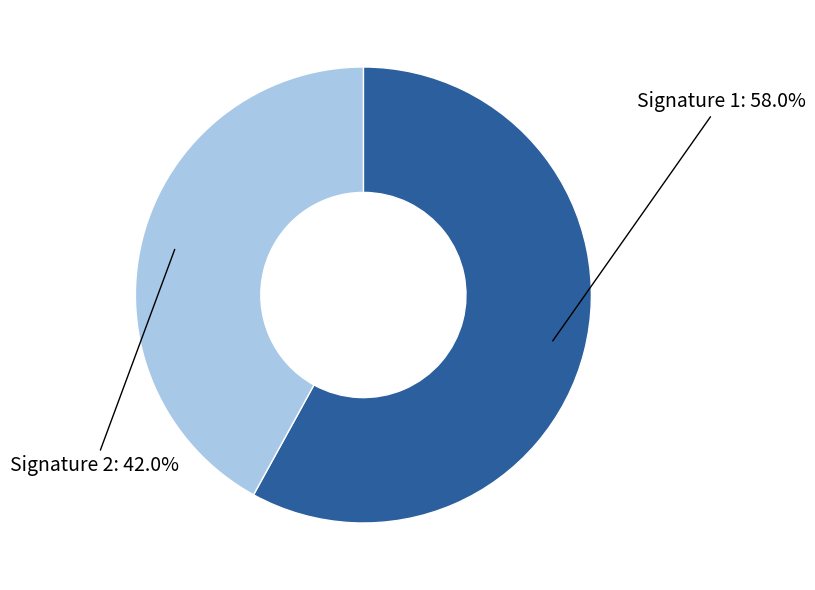

Does any single category account for the majority?

Yes